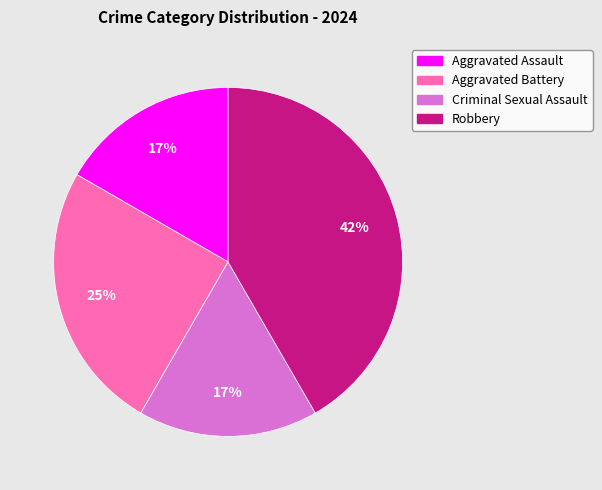

What percentage is the Criminal Sexual Assault slice, to the nearest percent?

17%